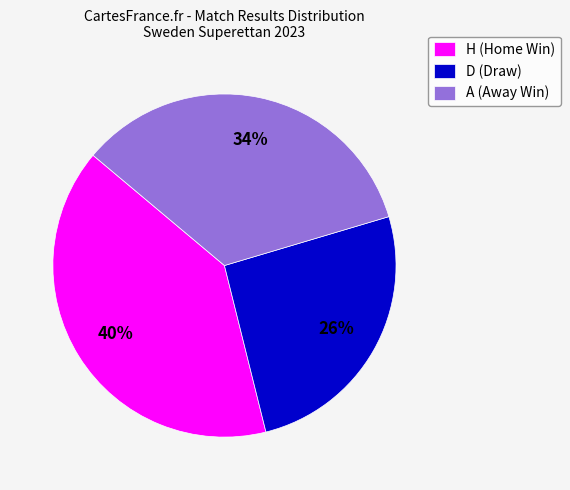

What is the ratio of the value at H to the value at A?

1.2